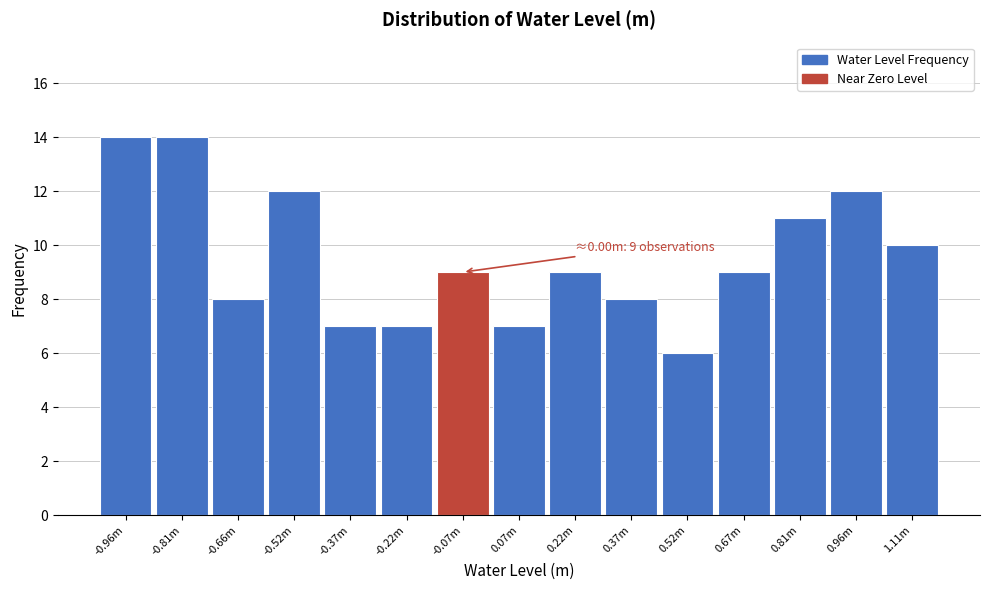

Reading left to right, extract all data points from this chart.

14	14	8	12	7	7	9	7	9	8	6	9	11	12	10